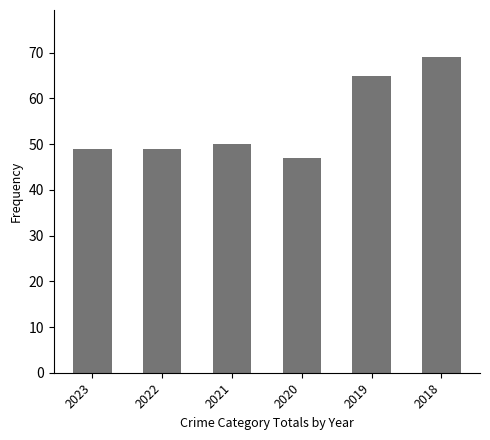

What is the difference between the second highest and minimum values?

18